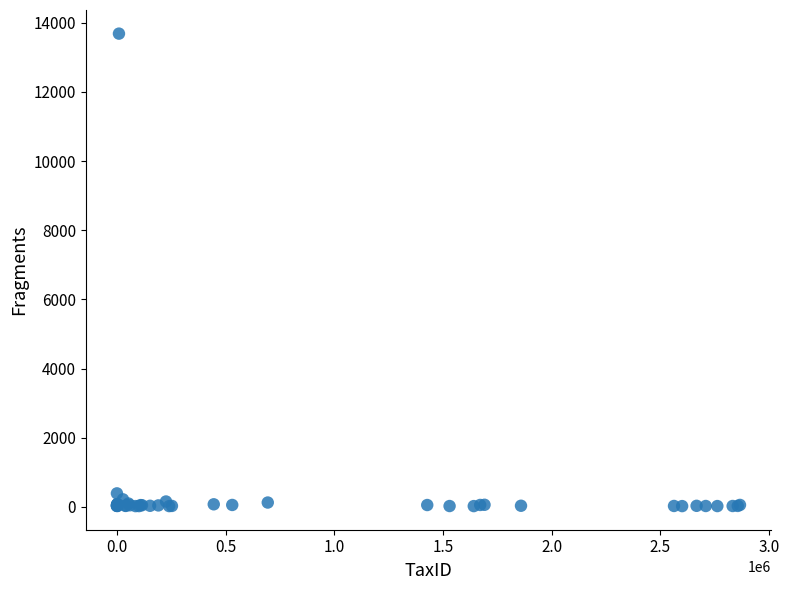

What Y value in the scatter plot is closest to 6854?

392